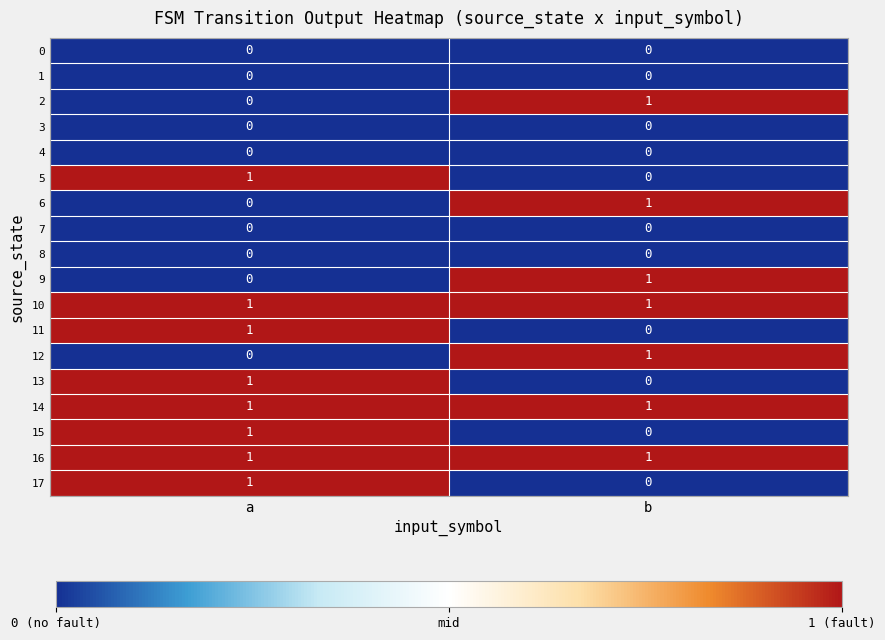

Is it true that 5 equals 0 at b?

True